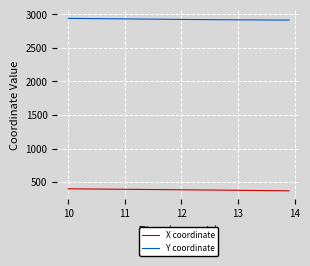

What is the difference between the maximum and second lowest values in the X coordinate series?

29.5